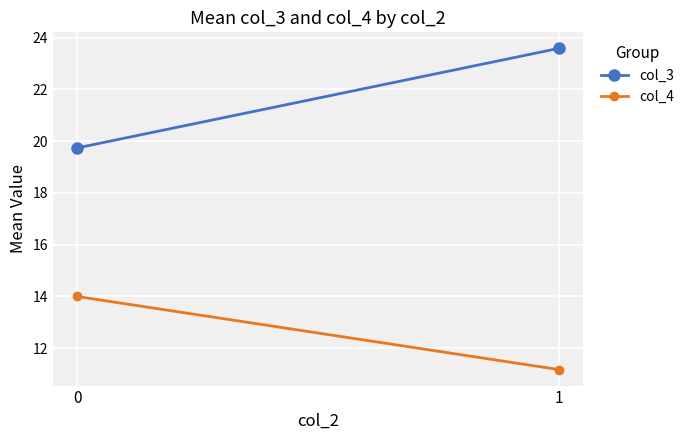

What is the sum of all col_4 values?

25.2